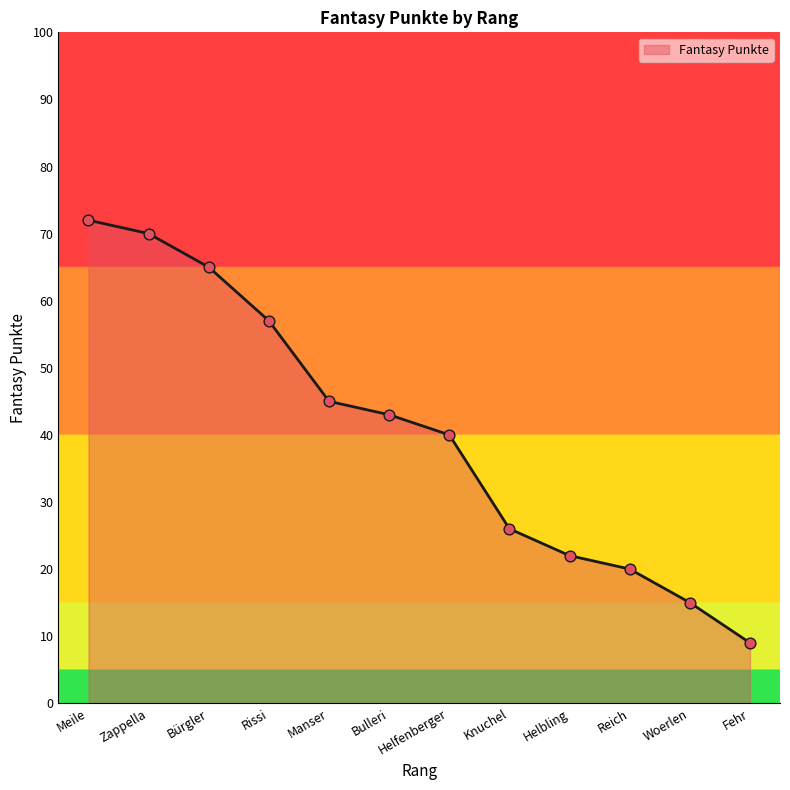

Approximately how many times larger is the value at Fehr compared to Helbling?

0.4